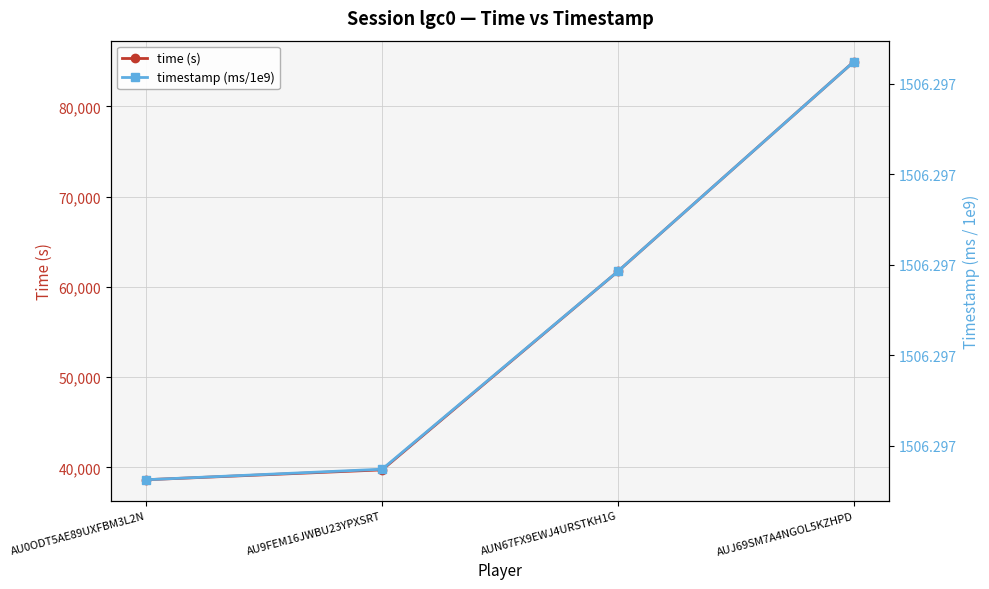

The value of time (s) at AU0ODT5AE89UXFBM3L2N is 57271.0. True or false?

False